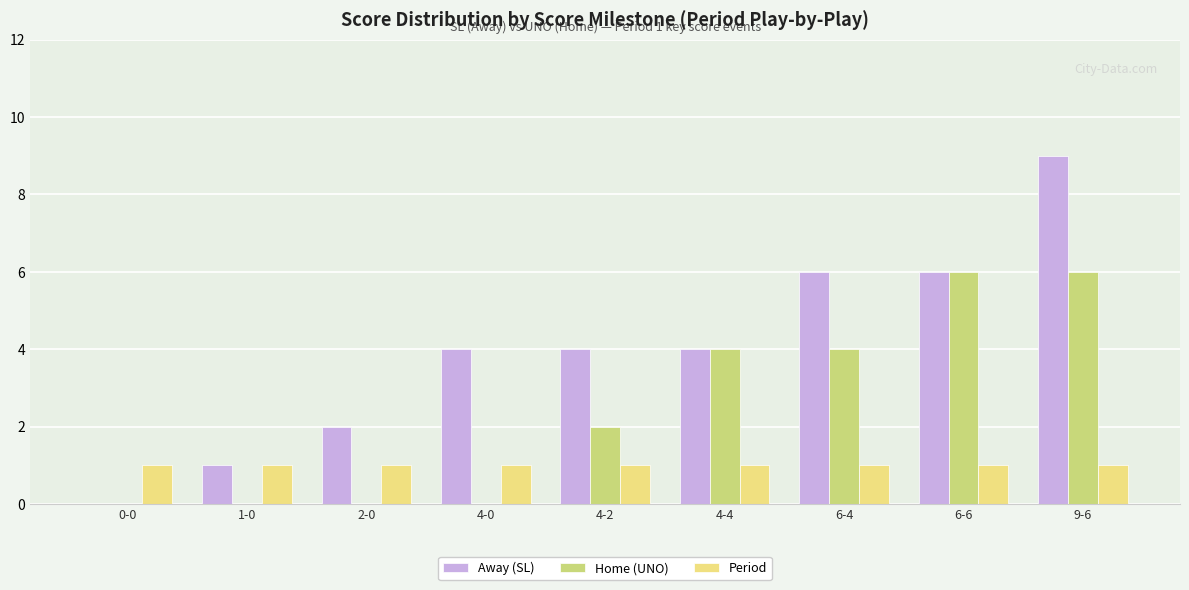

What are all the series names shown in the legend?

Away (SL), Home (UNO), Period